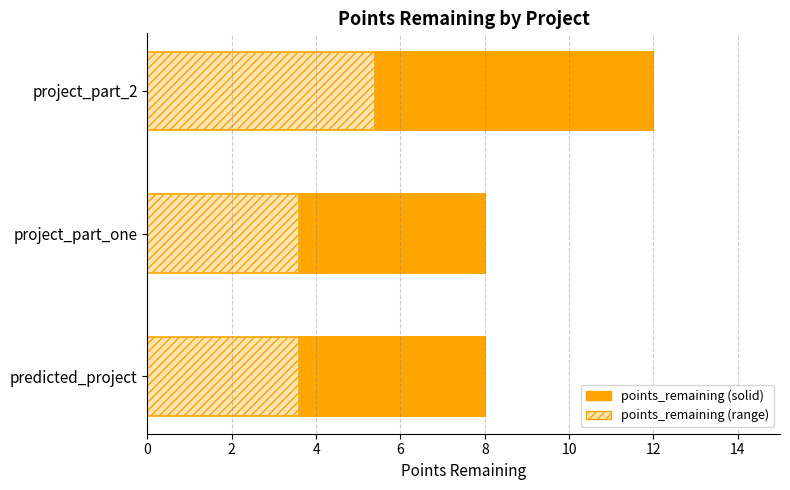

What is the smallest value displayed?

8